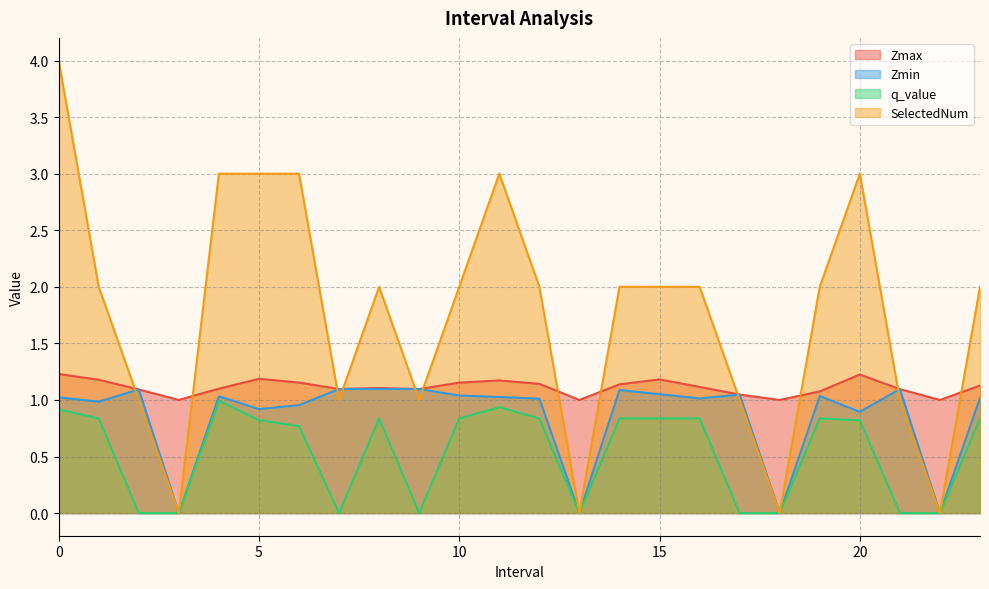

Is it true that SelectedNum equals 1.3 at 19.0?

False